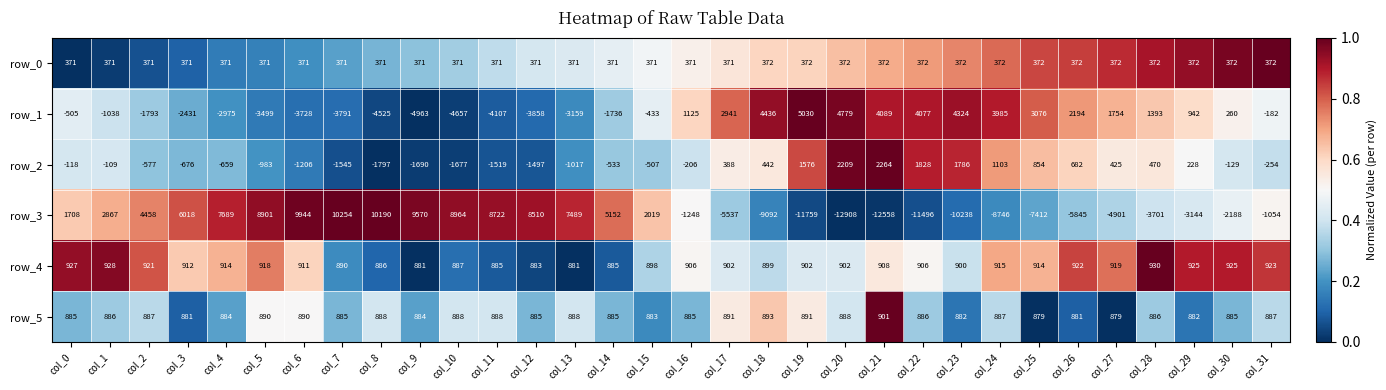

What is the difference between the highest and lowest values at col_1?

3905